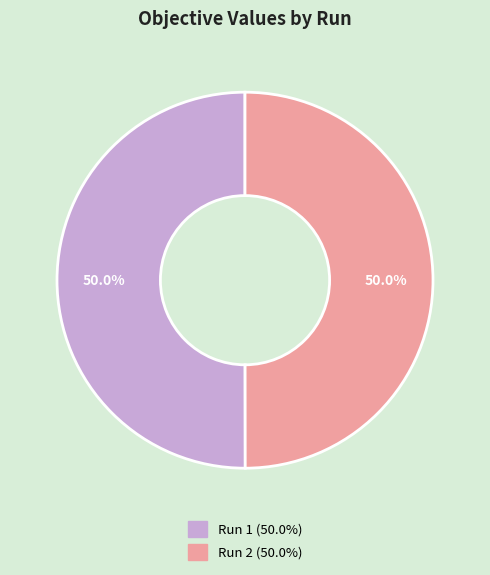

How much of the chart is everything except Run 1?

50.0%